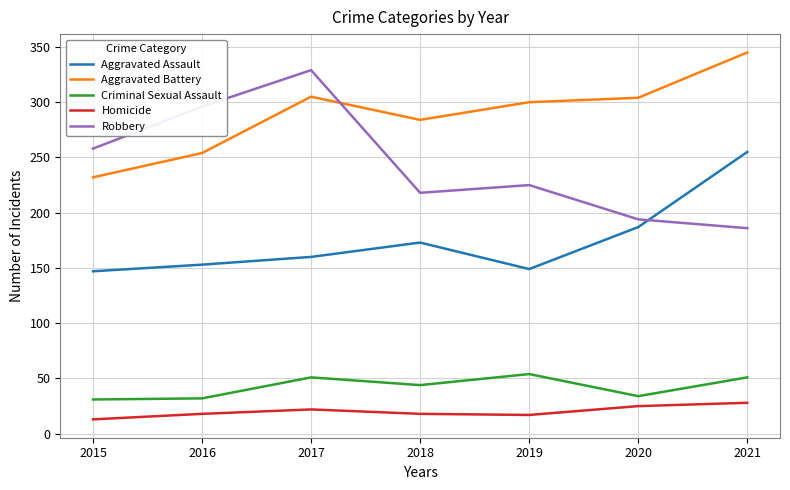

Which series has the largest range (max minus min)?

Robbery